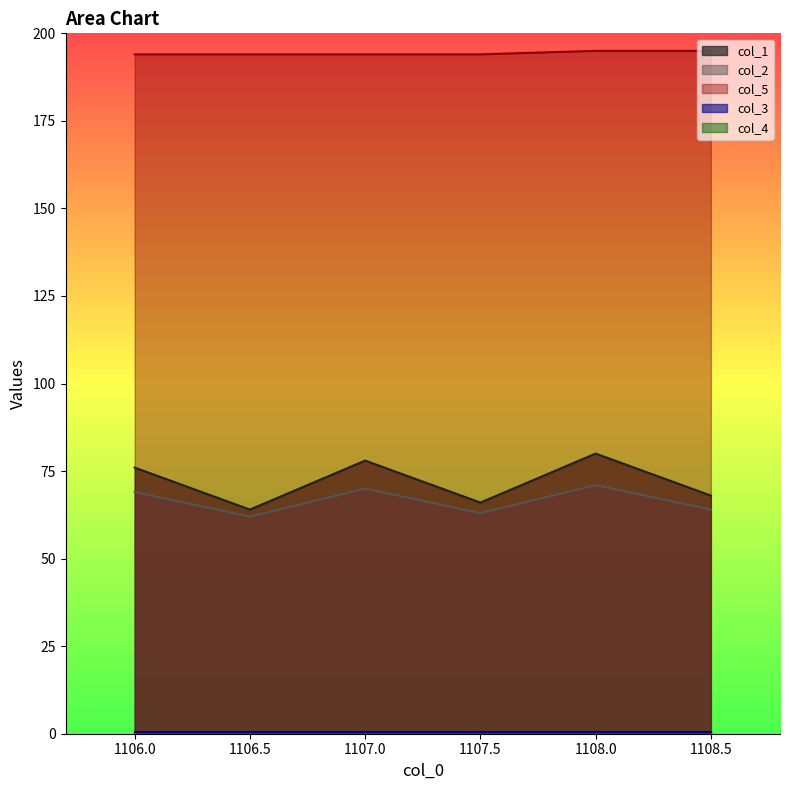

Which series has the largest total across all categories?

col_5